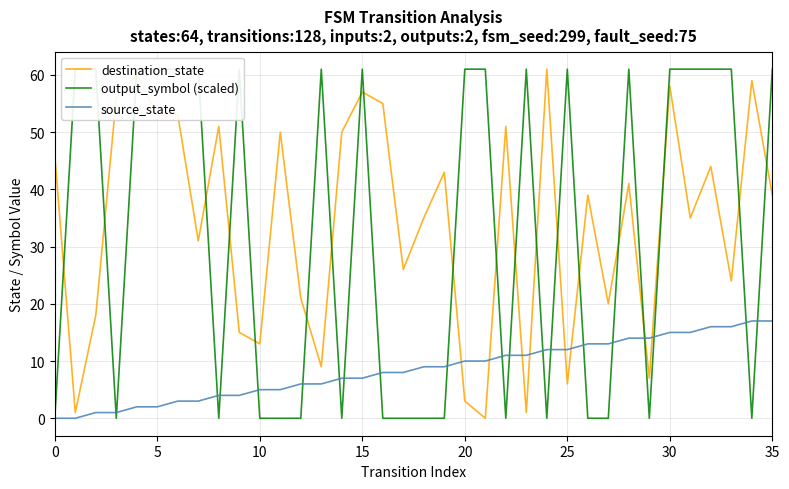

In output_symbol (scaled), how many points are higher than both neighbors (excluding endpoints)?

6